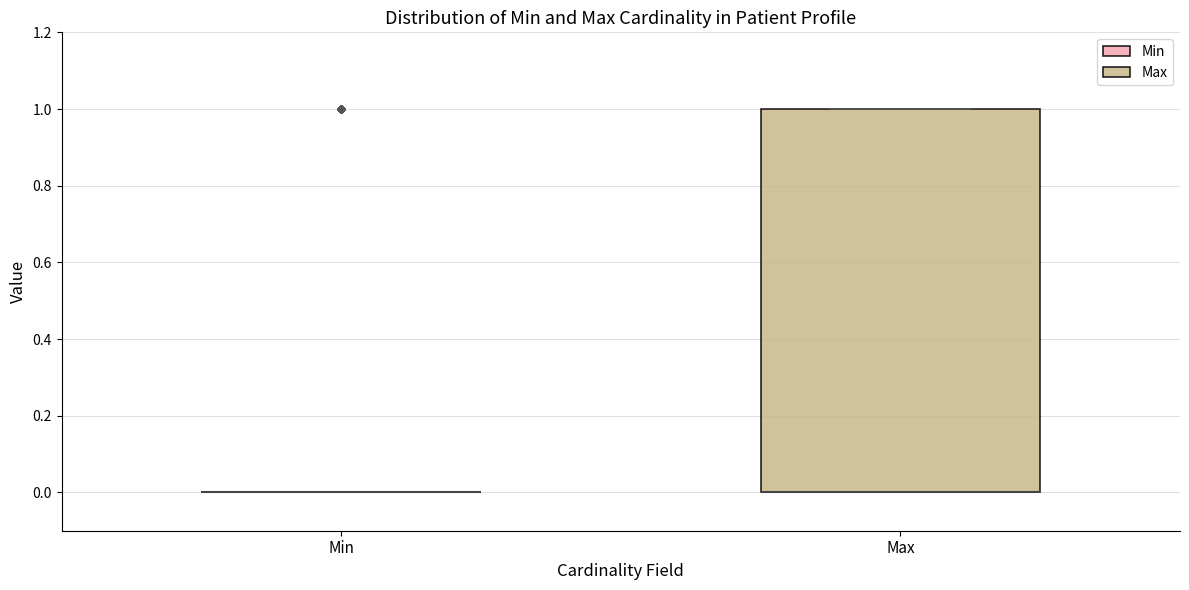

Which box is the tallest, from its lower edge to its upper edge?

Max